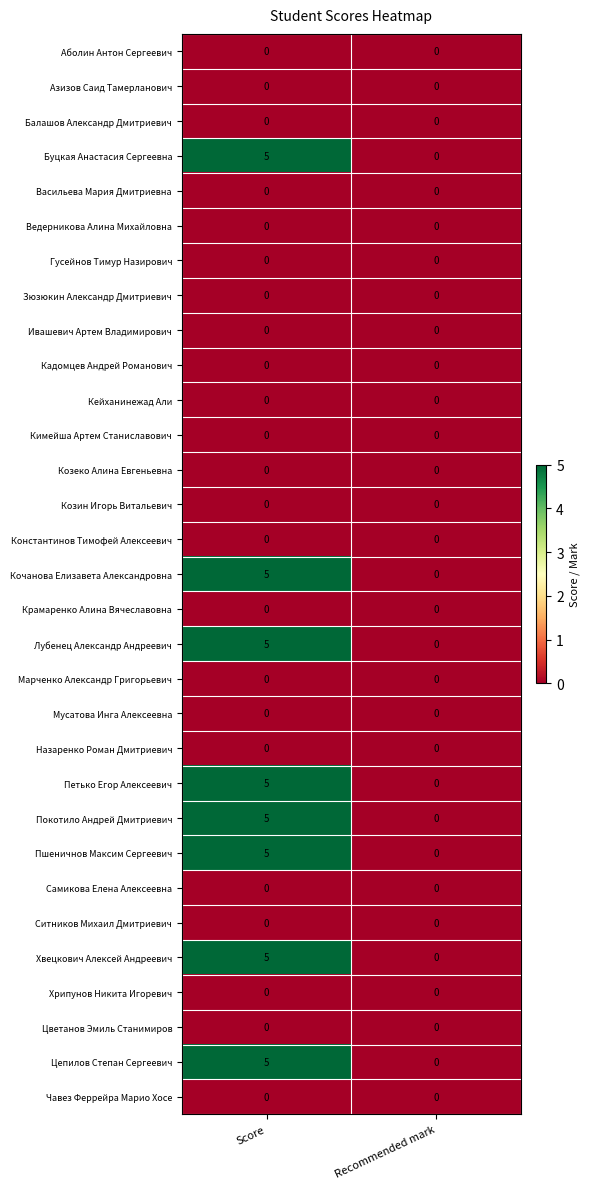

What is the approximate value of Цепилов Степан Сергеевич at Score?

5